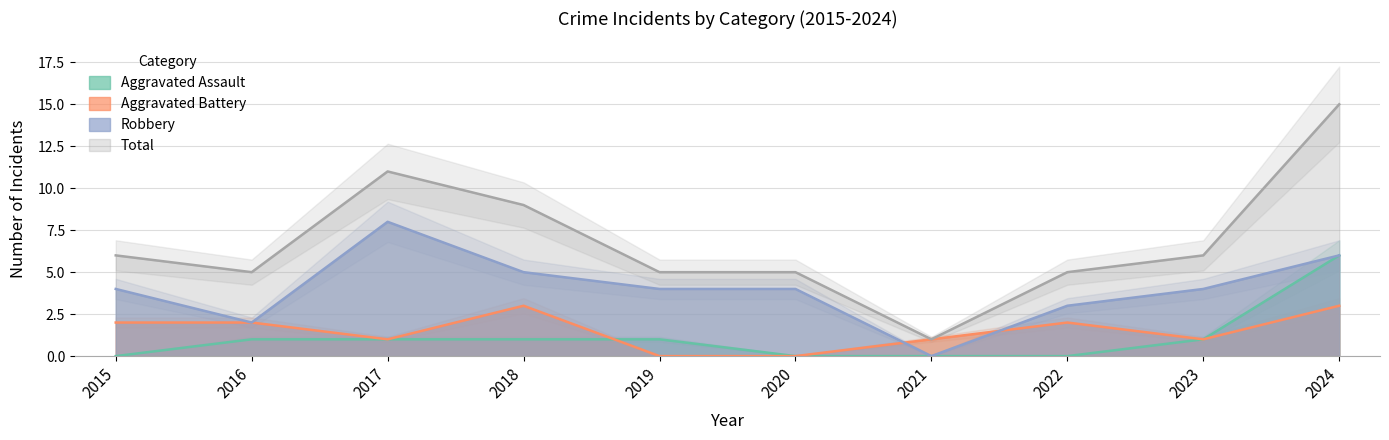

What are all the series names shown in the legend?

Aggravated Assault, Aggravated Battery, Robbery, Total